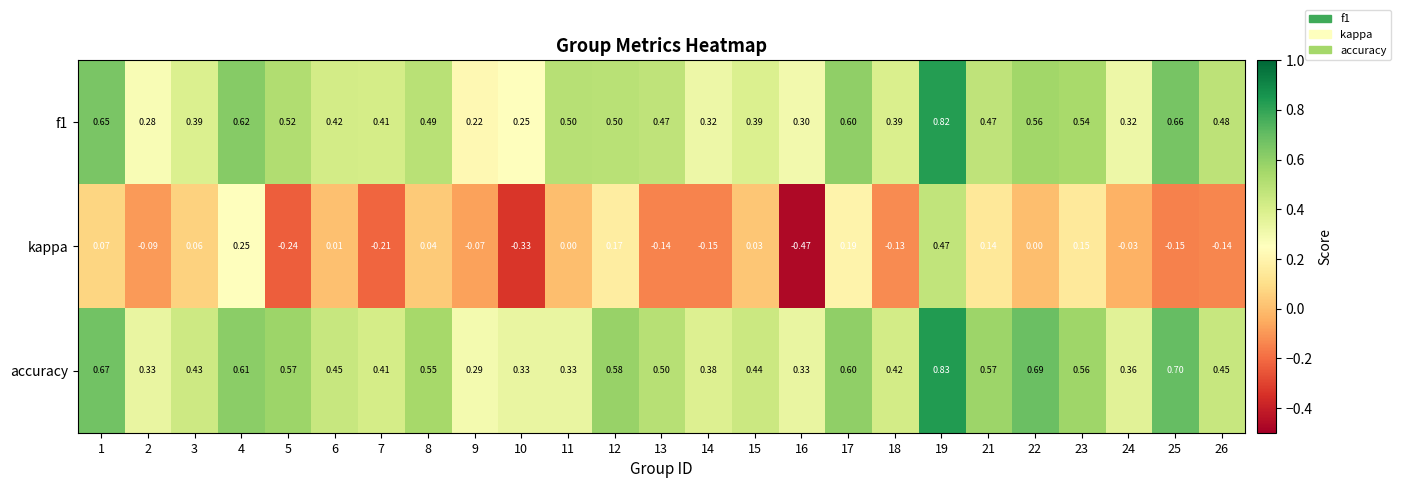

Which series has the widest spread of values?

kappa